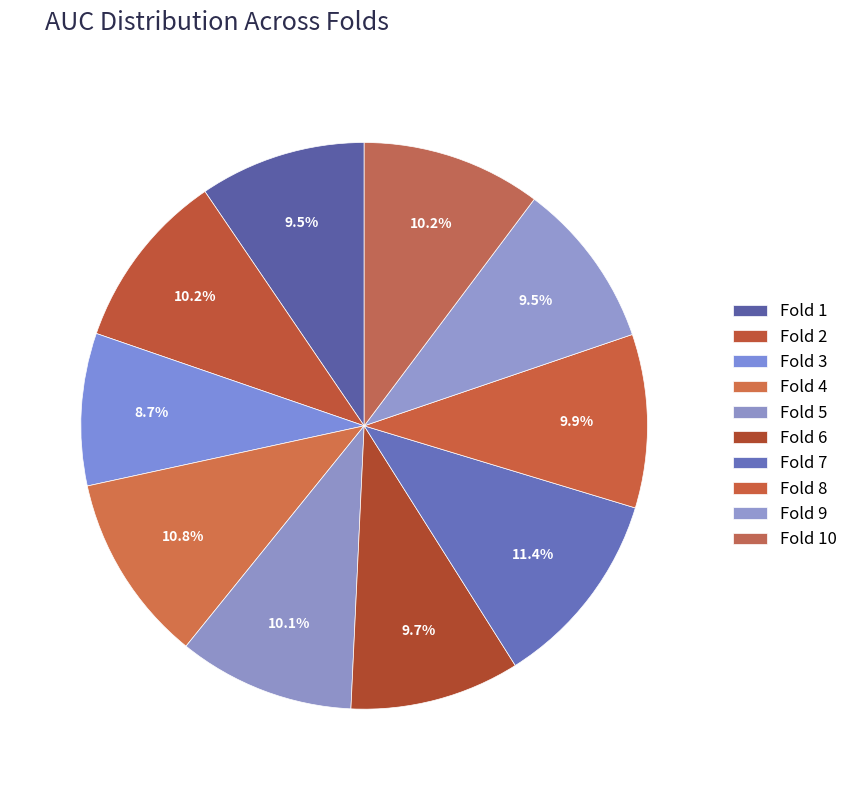

The Fold 4 slice represents 11% of the pie. True or false?

True